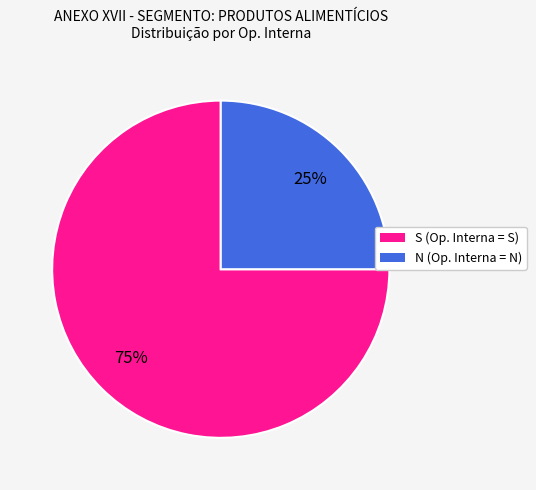

Which category has the smallest portion of the pie?

N (Op. Interna = N)